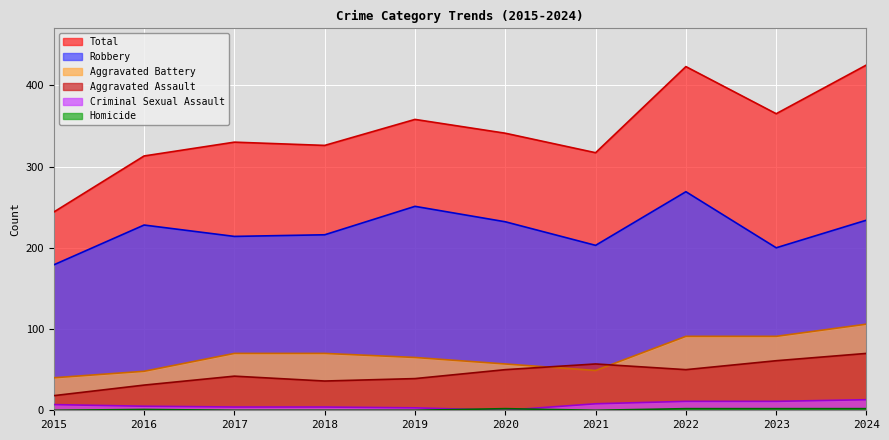

How many lines are shown in the chart?

6